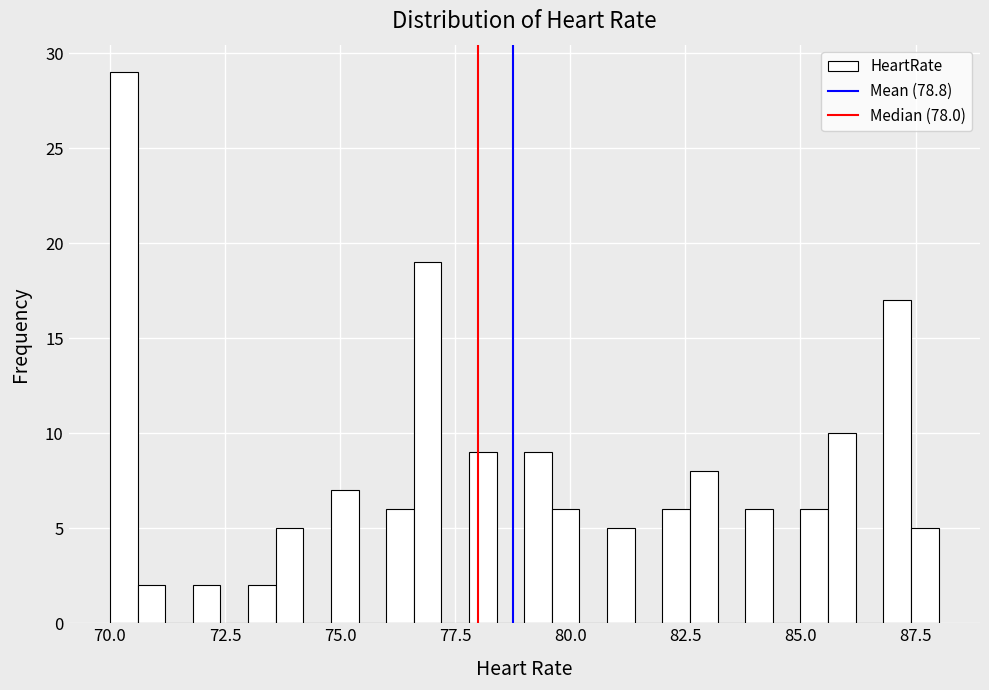

Read against the x-axis, roughly where is the centre of the tallest bar?

70.5